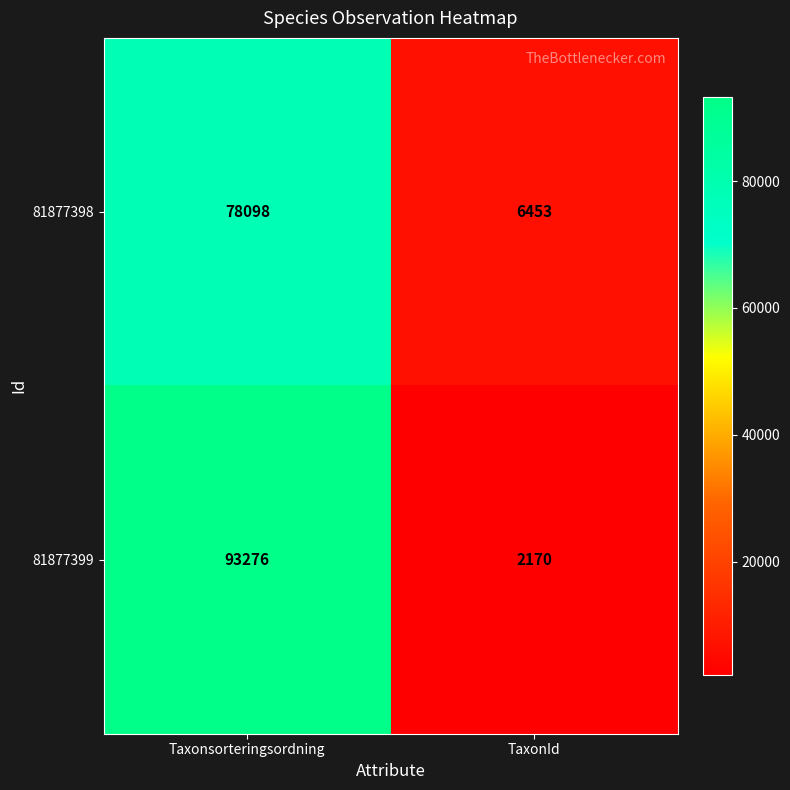

At how many categories does at least one series exceed 34424?

1